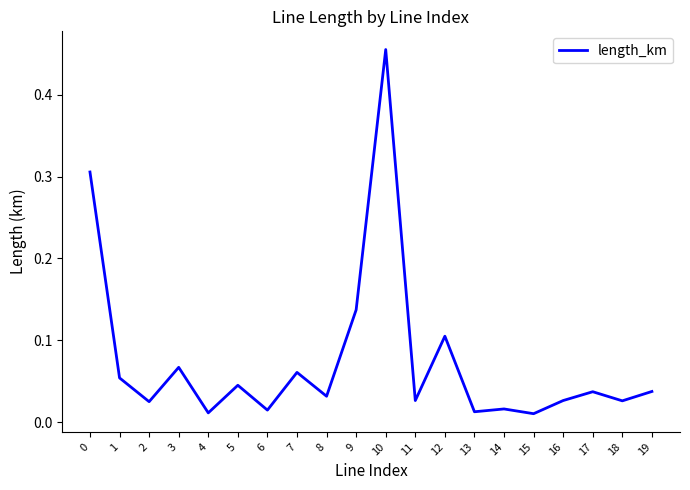

The value at 12 is 0.2. True or false?

False